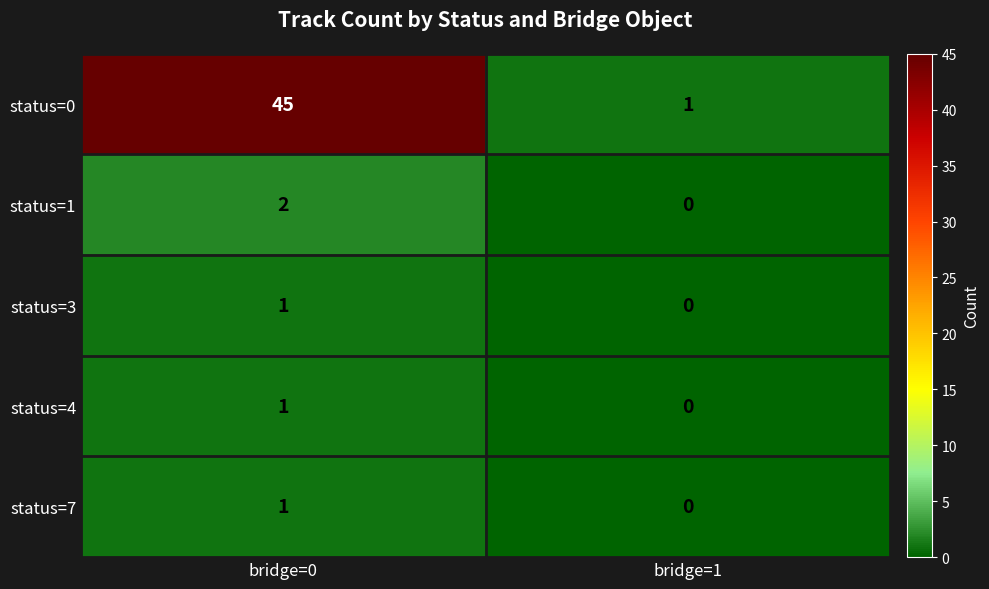

Reading left to right, list all the values displayed in this chart.

status=0: bridge=0=45	bridge=1=1
status=1: bridge=0=2	bridge=1=0
status=3: bridge=0=1	bridge=1=0
status=4: bridge=0=1	bridge=1=0
status=7: bridge=0=1	bridge=1=0